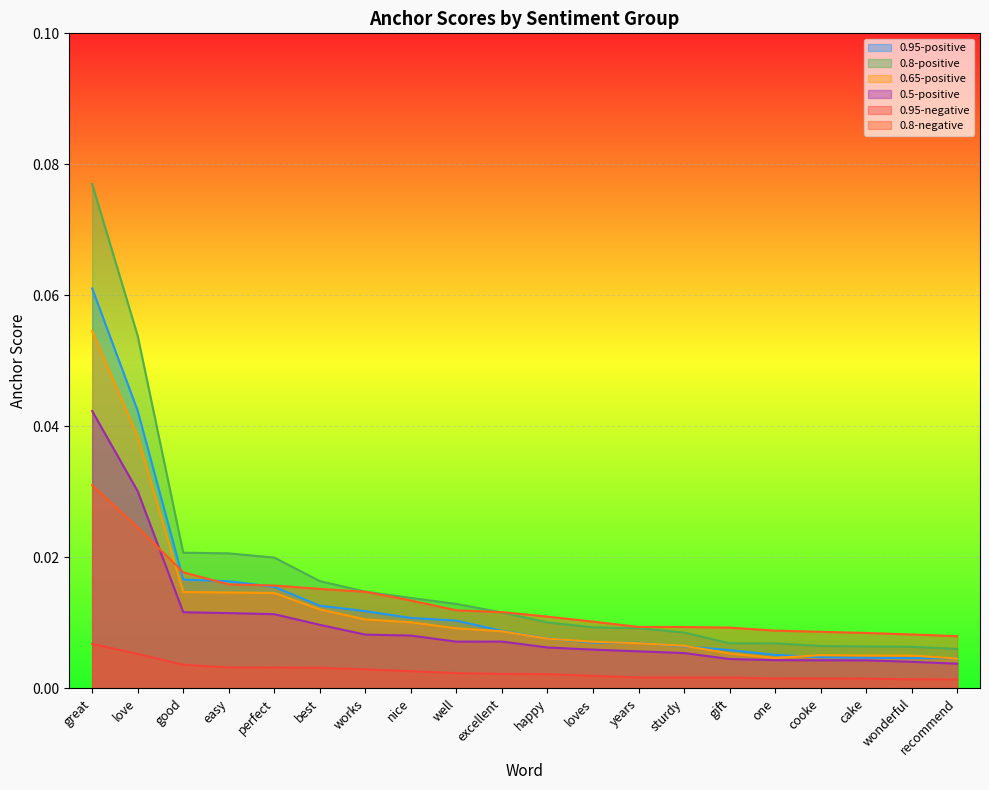

At which category is the sum across all series the highest?

great